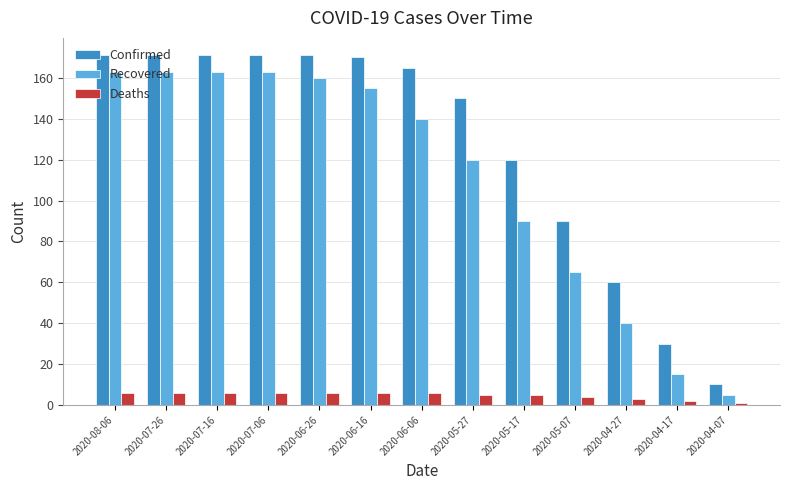

Reading left to right, extract all data points from this chart.

Confirmed: 171	171	171	171	171	170	165	150	120	90	60	30	10
Recovered: 163	163	163	163	160	155	140	120	90	65	40	15	5
Deaths: 6	6	6	6	6	6	6	5	5	4	3	2	1